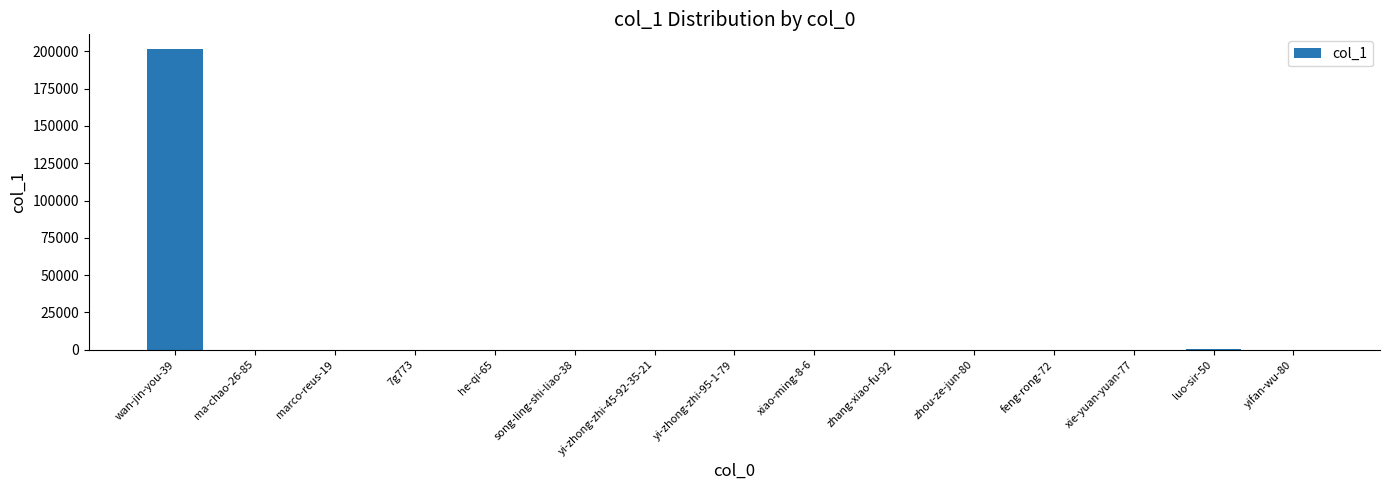

What is the maximum value shown in the chart?

201348